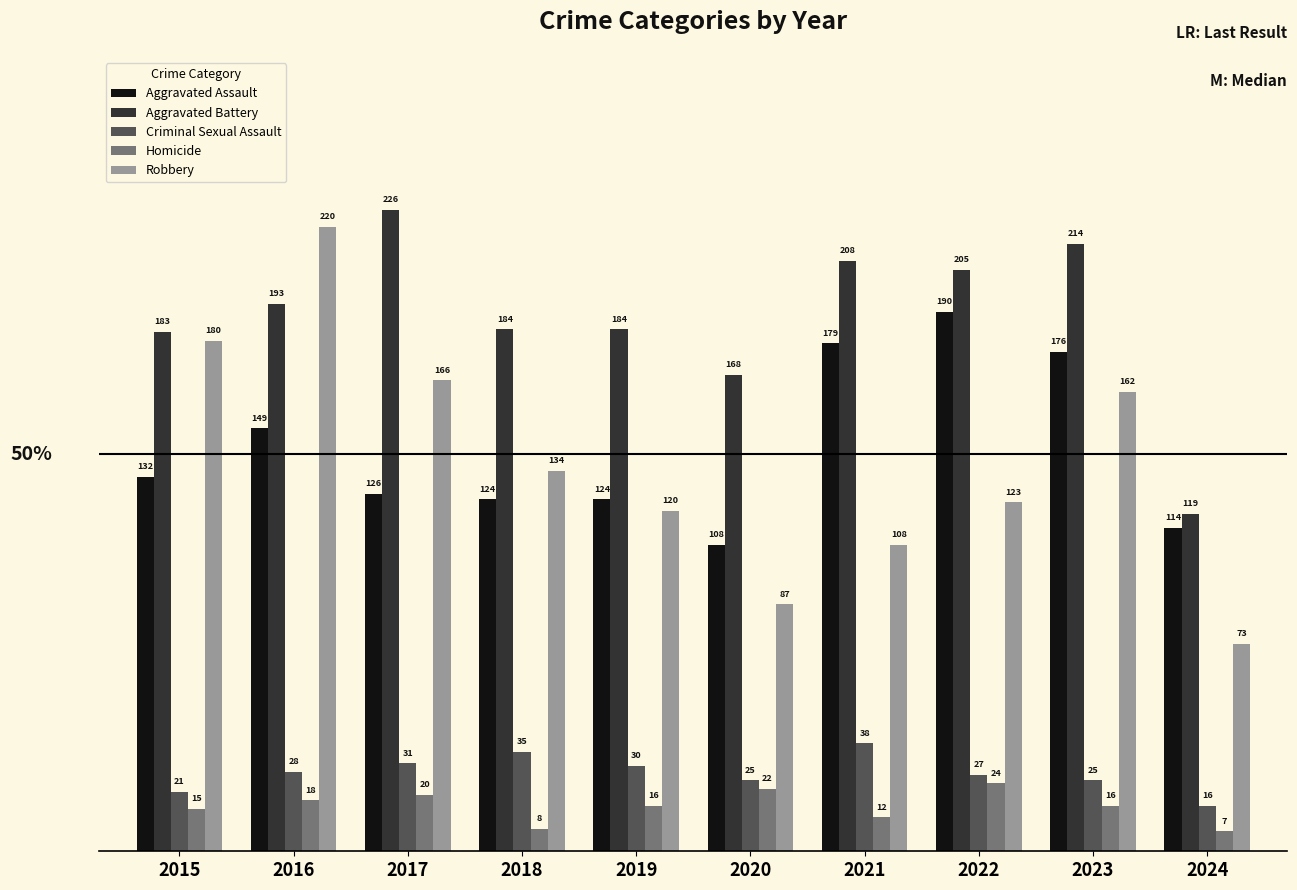

How many groups of bars are there?

10